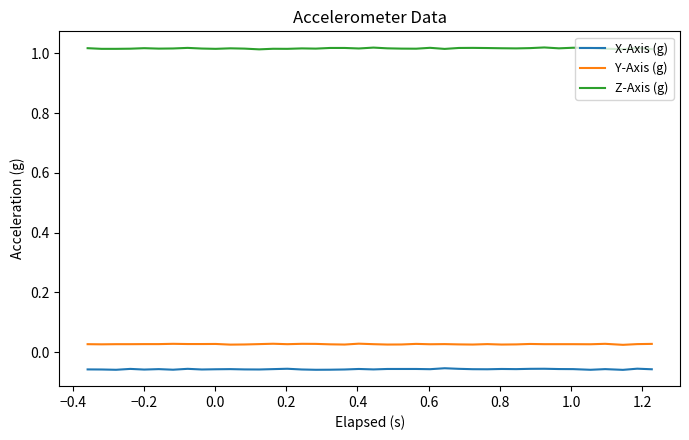

Which series has the largest total across all categories?

Z-Axis (g)